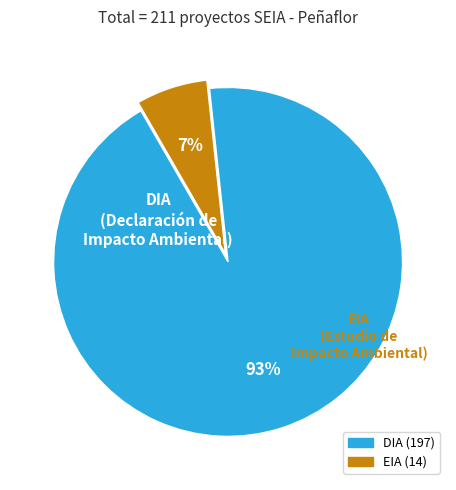

The EIA slice represents 7% of the pie. True or false?

True